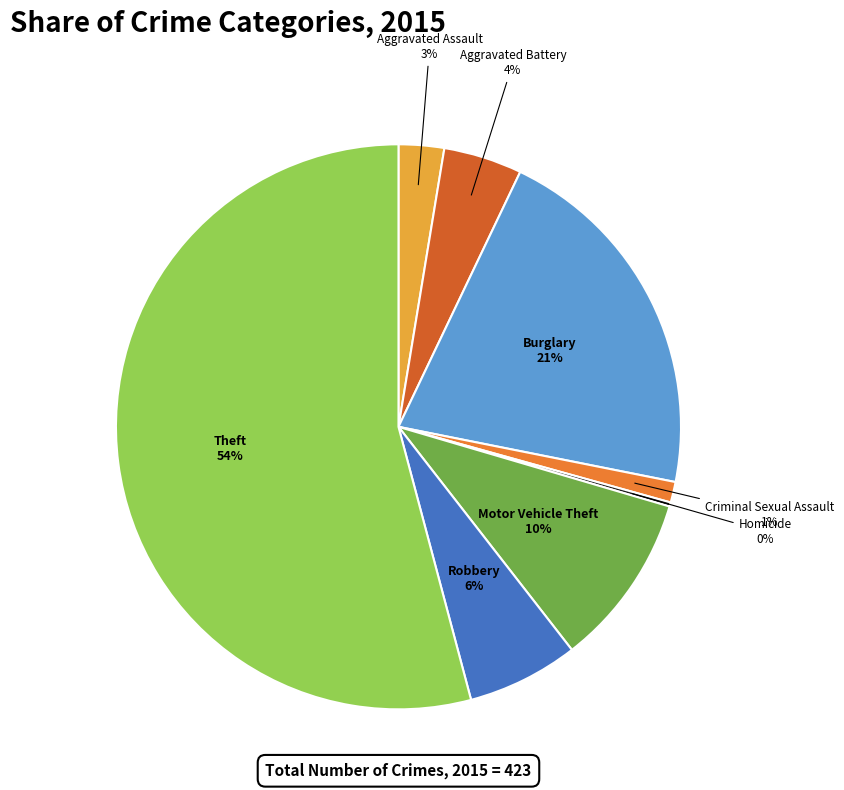

To the nearest percent, what is the average slice percentage?

12%